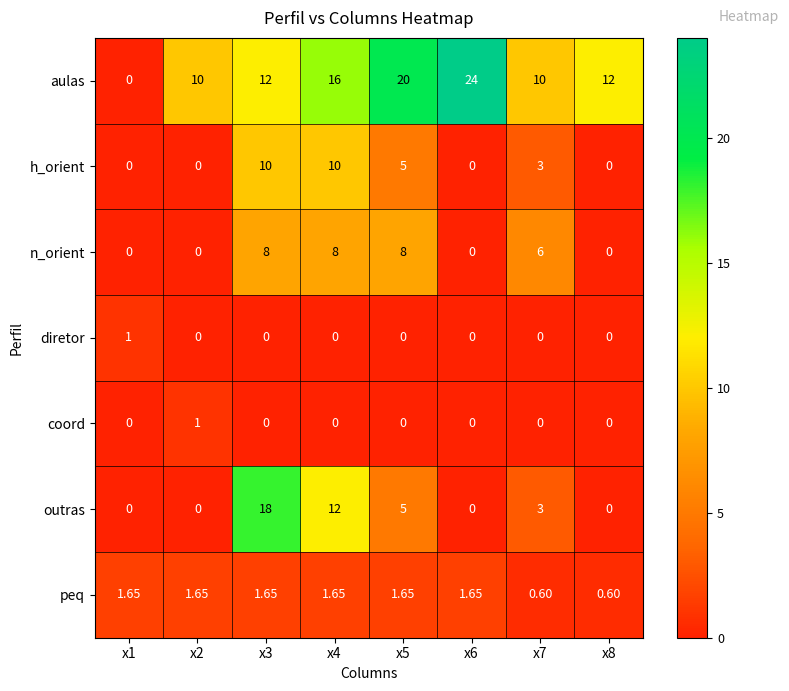

Between x2 and x8, which series saw the biggest shift?

aulas